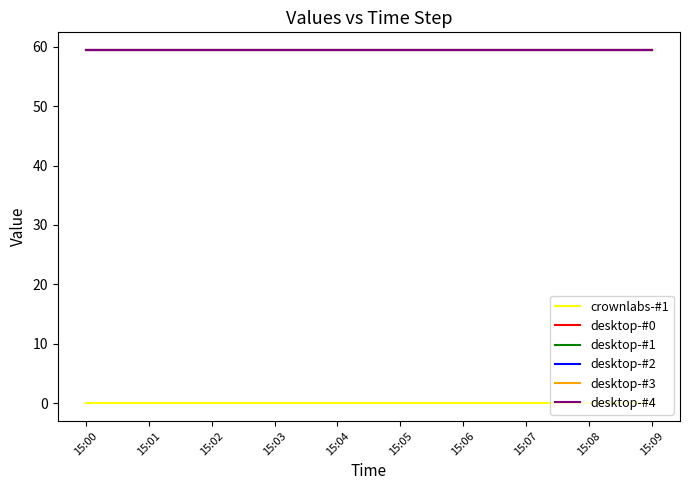

True or false: desktop-#0 and desktop-#2 intersect in this chart.

False